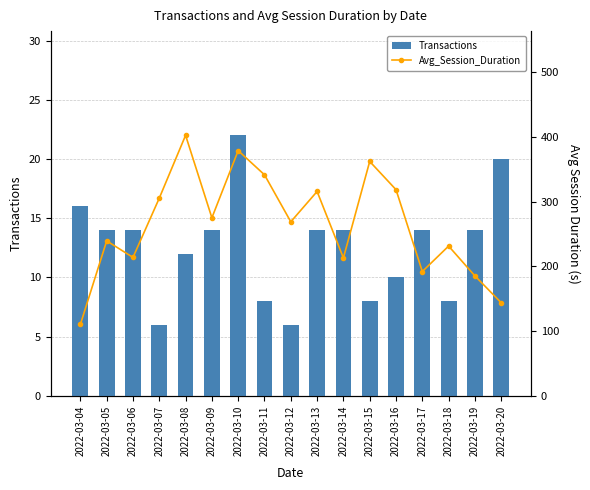

Which series has the largest total across all categories?

Avg_Session_Duration